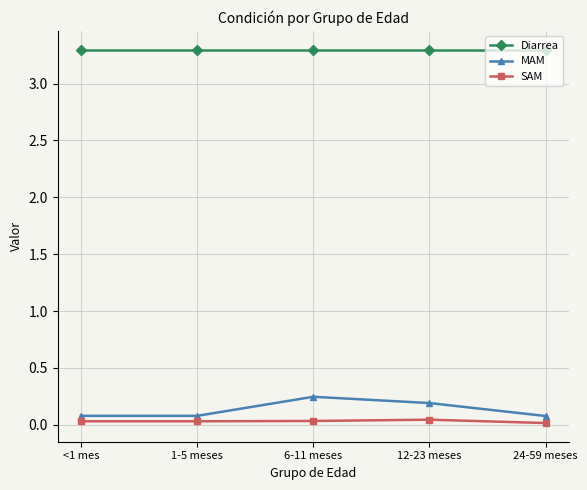

At how many categories does at least one series exceed 3?

5